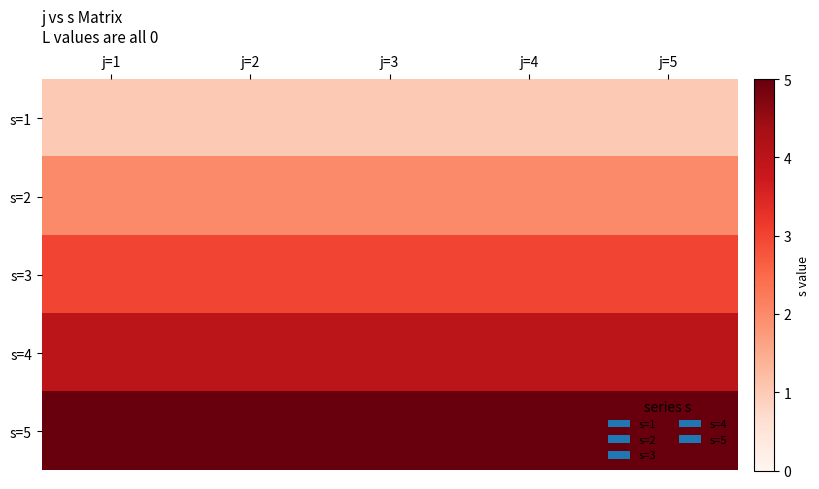

Reading left to right, what are all the values shown in this chart?

s=1: j=1=1	j=2=1	j=3=1	j=4=1	j=5=1
s=2: j=1=2	j=2=2	j=3=2	j=4=2	j=5=2
s=3: j=1=3	j=2=3	j=3=3	j=4=3	j=5=3
s=4: j=1=4	j=2=4	j=3=4	j=4=4	j=5=4
s=5: j=1=5	j=2=5	j=3=5	j=4=5	j=5=5